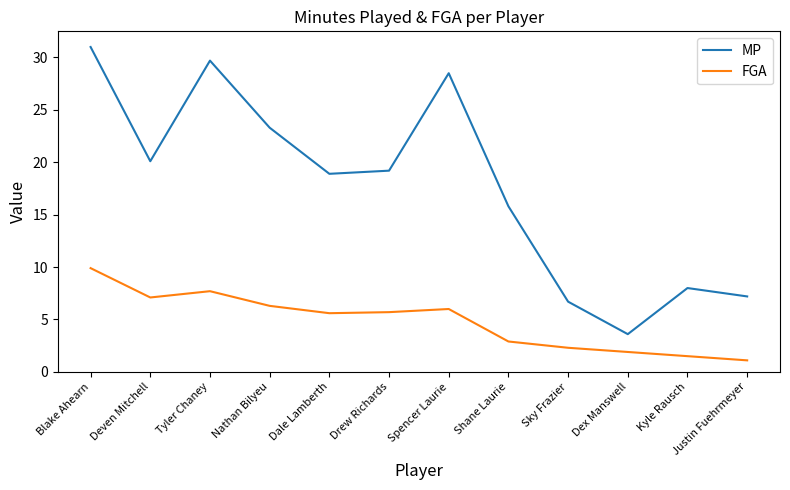

Rank the series by their average value, from highest to lowest.

MP, FGA